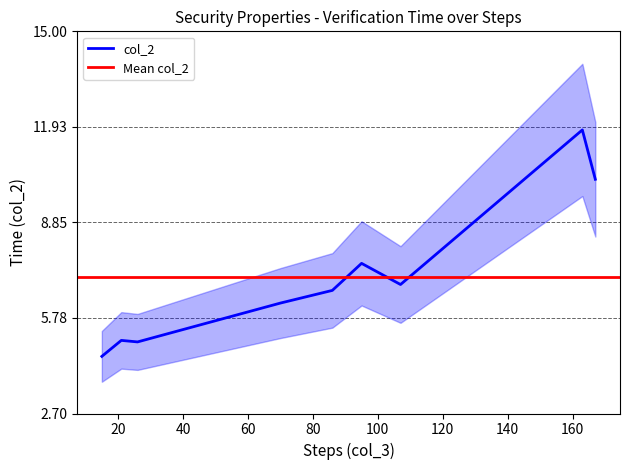

What is the difference between the maximum and minimum values?

7.3